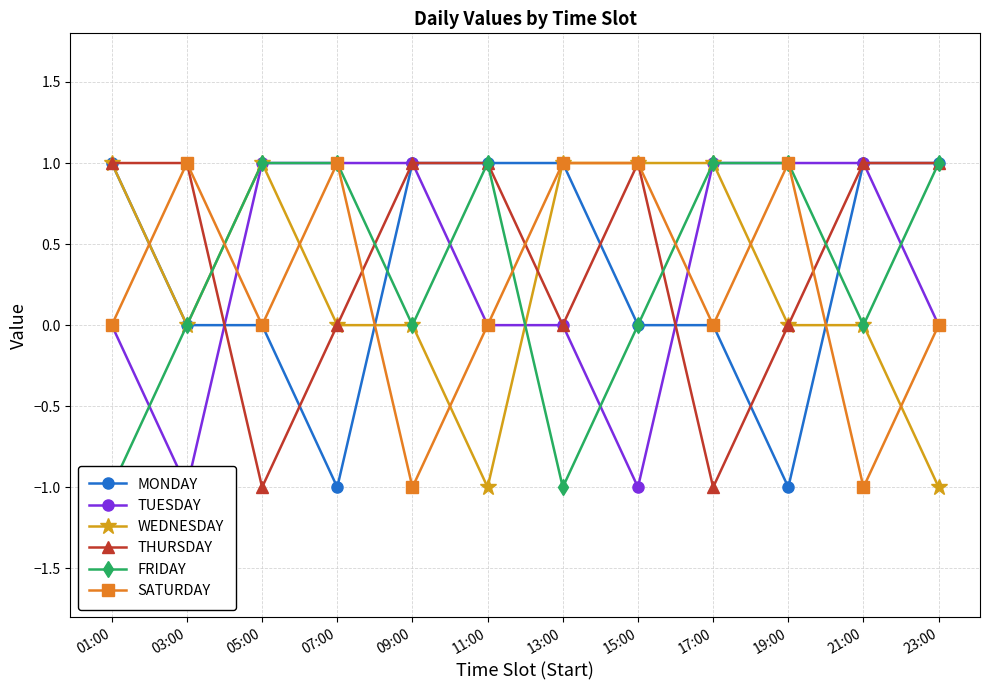

Reading left to right, extract all data points from this chart.

MONDAY: 01:00=1	03:00=0	05:00=0	07:00=-1	09:00=1	11:00=1	13:00=1	15:00=0	17:00=0	19:00=-1	21:00=1	23:00=1
TUESDAY: 01:00=0	03:00=-1	05:00=1	07:00=1	09:00=1	11:00=0	13:00=0	15:00=-1	17:00=1	19:00=1	21:00=1	23:00=0
WEDNESDAY: 01:00=1	03:00=0	05:00=1	07:00=0	09:00=0	11:00=-1	13:00=1	15:00=1	17:00=1	19:00=0	21:00=0	23:00=-1
THURSDAY: 01:00=1	03:00=1	05:00=-1	07:00=0	09:00=1	11:00=1	13:00=0	15:00=1	17:00=-1	19:00=0	21:00=1	23:00=1
FRIDAY: 01:00=-1	03:00=0	05:00=1	07:00=1	09:00=0	11:00=1	13:00=-1	15:00=0	17:00=1	19:00=1	21:00=0	23:00=1
SATURDAY: 01:00=0	03:00=1	05:00=0	07:00=1	09:00=-1	11:00=0	13:00=1	15:00=1	17:00=0	19:00=1	21:00=-1	23:00=0